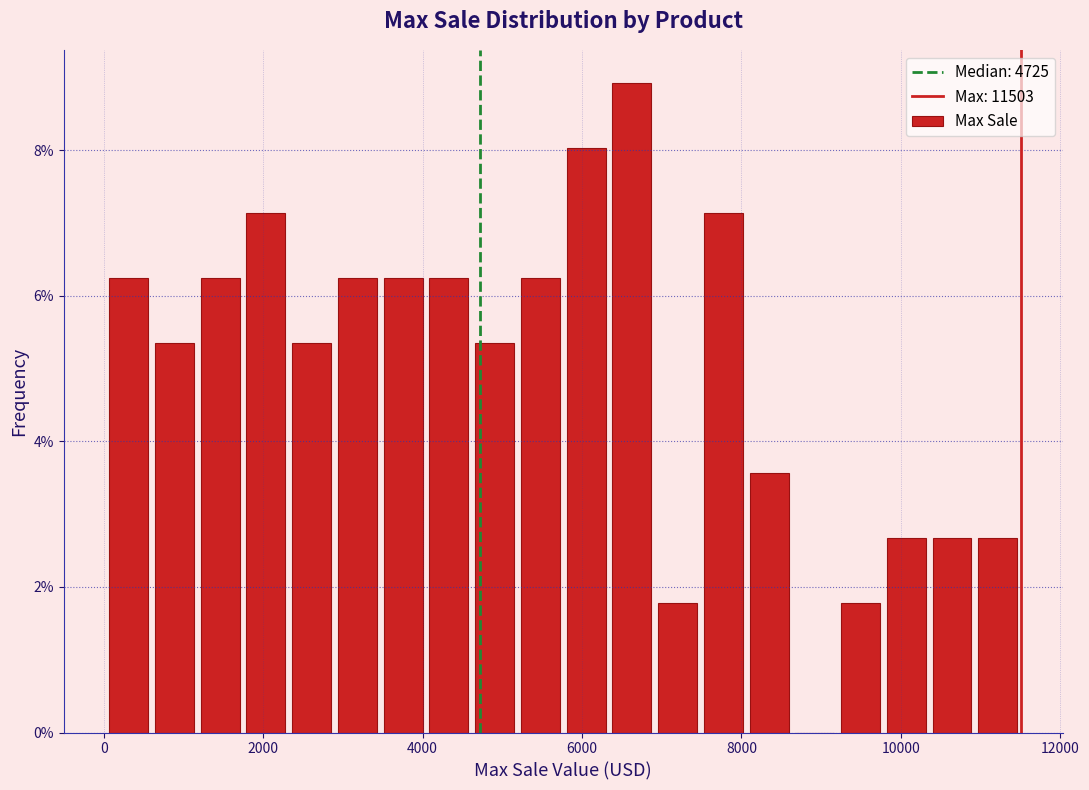

Around what value on the x-axis is the tallest bar? Give the approximate position of its centre, as read against the axis.

6600